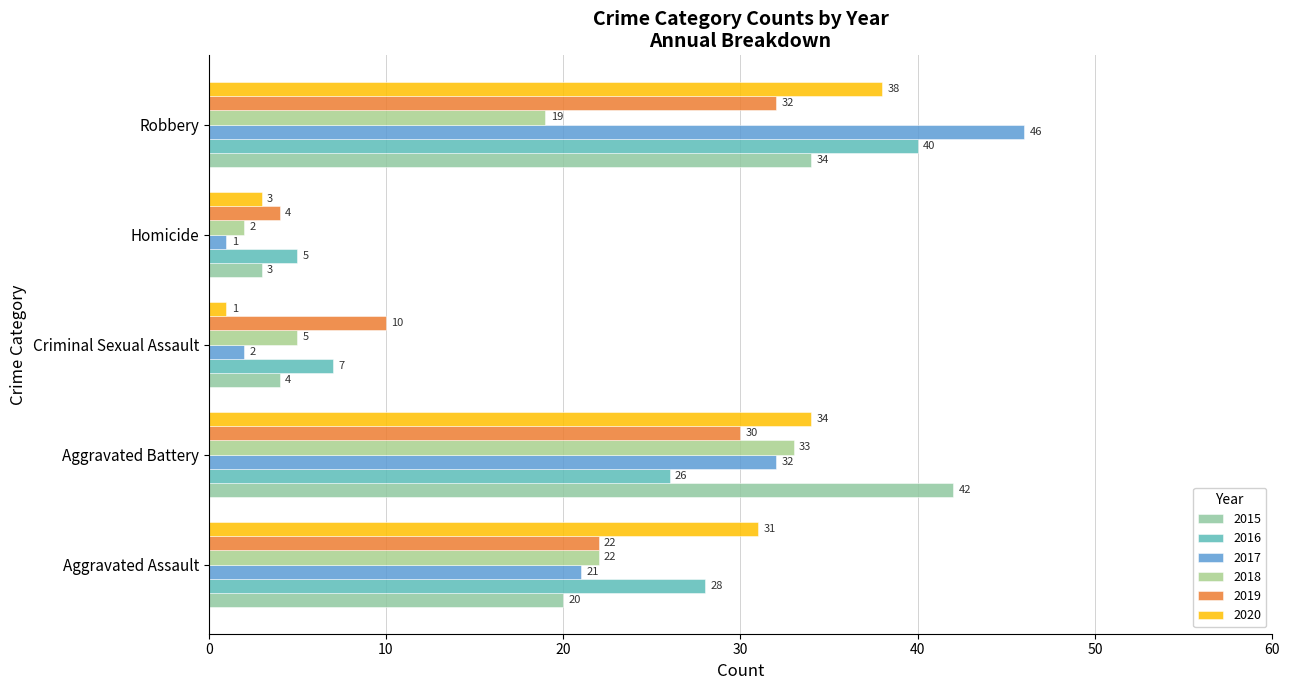

How many data points in 2015 are less than 20?

2